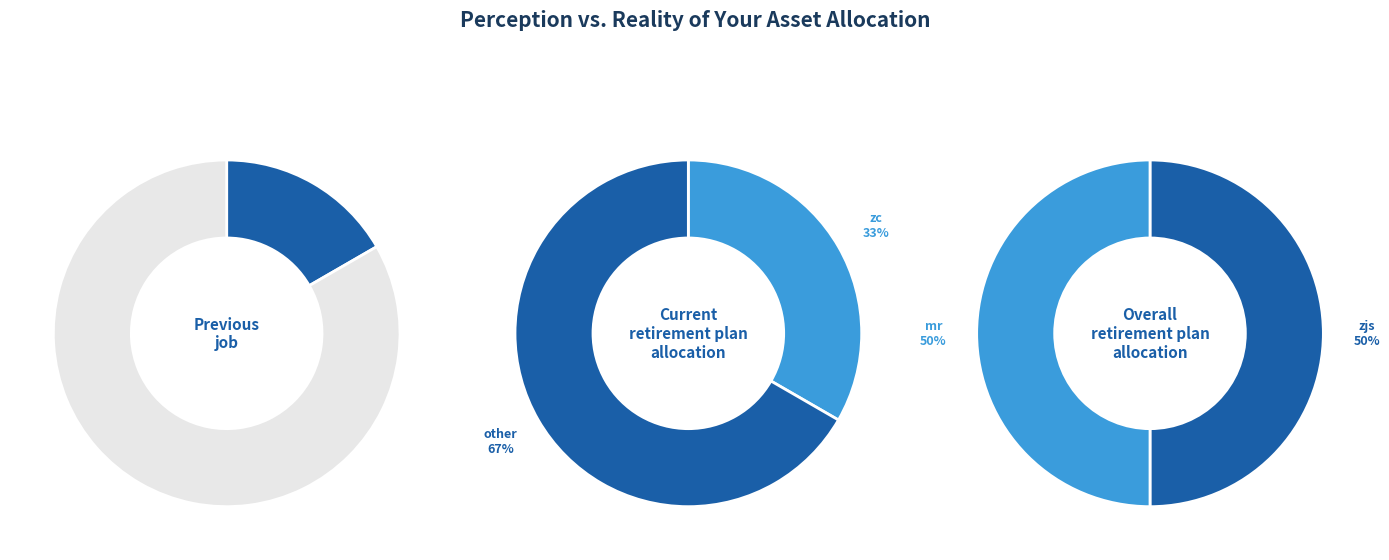

The jc slice represents 0% of the pie. True or false?

True